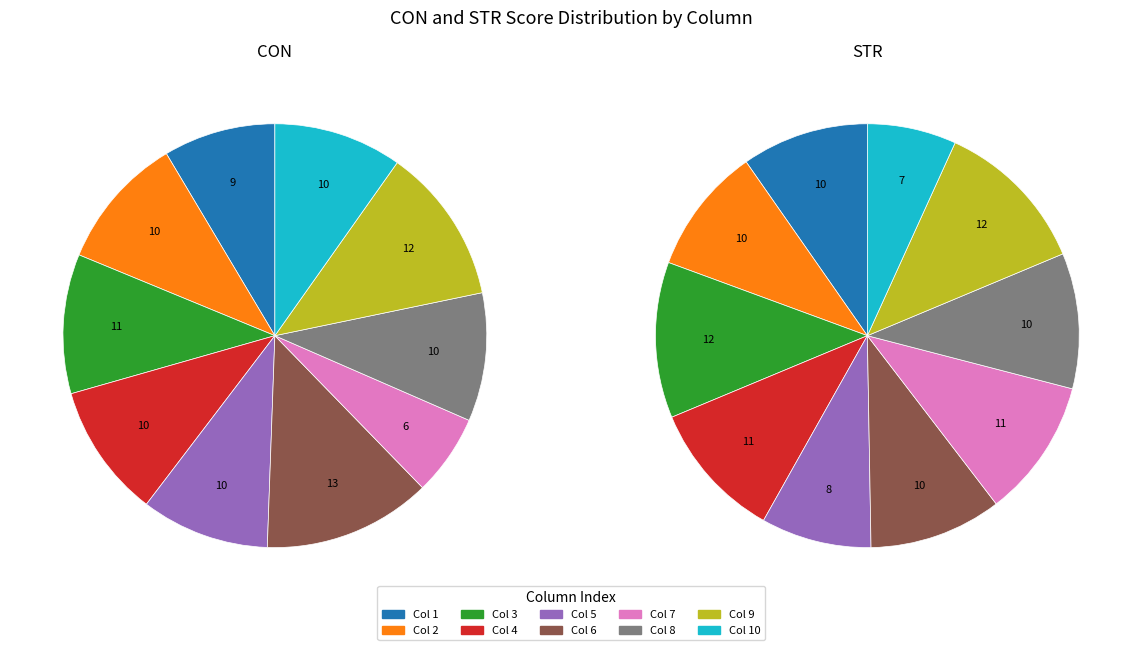

Is 21 the majority of the pie?

No